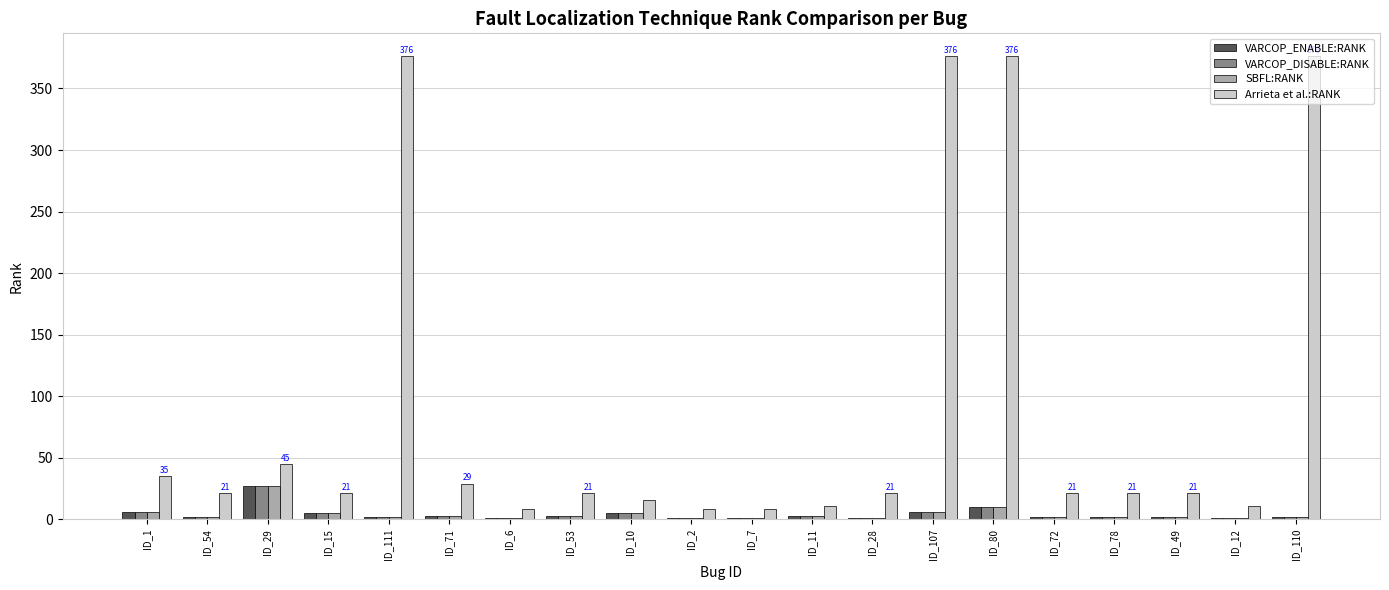

At which label does VARCOP_ENABLE:RANK reach its peak?

ID_29